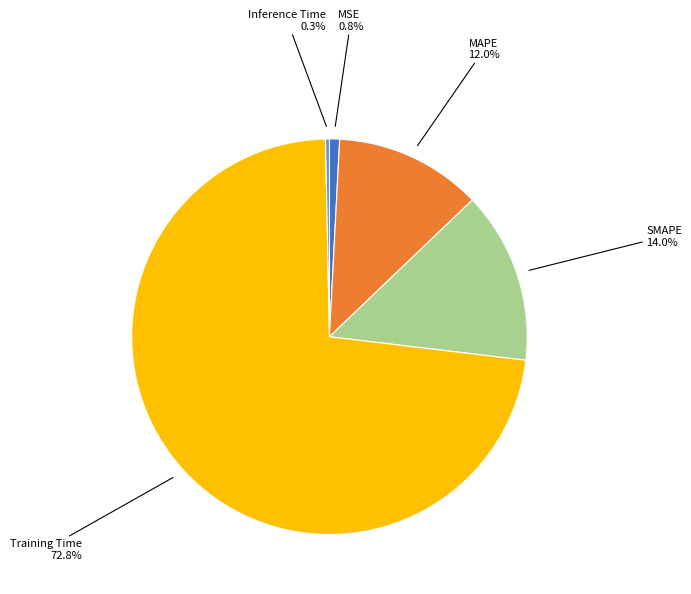

What portion of the pie excludes Inference Time?

99.7%